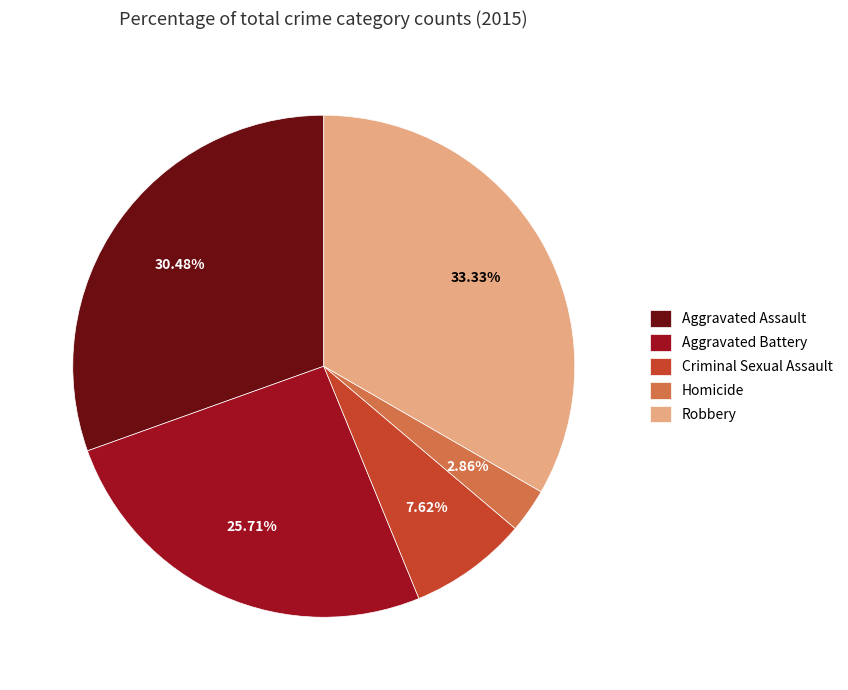

How many segments does this pie chart have?

5